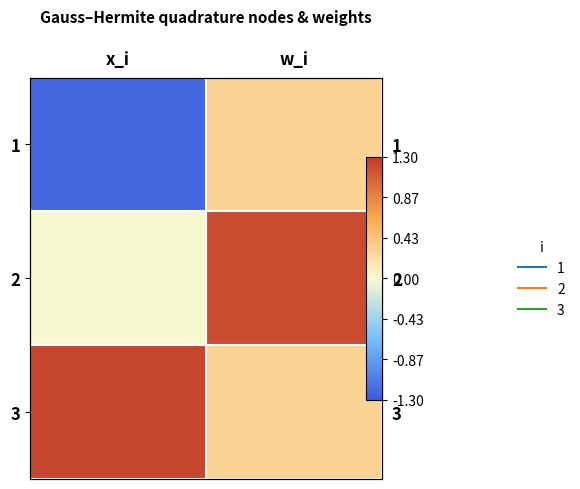

Which series has the widest spread of values?

1